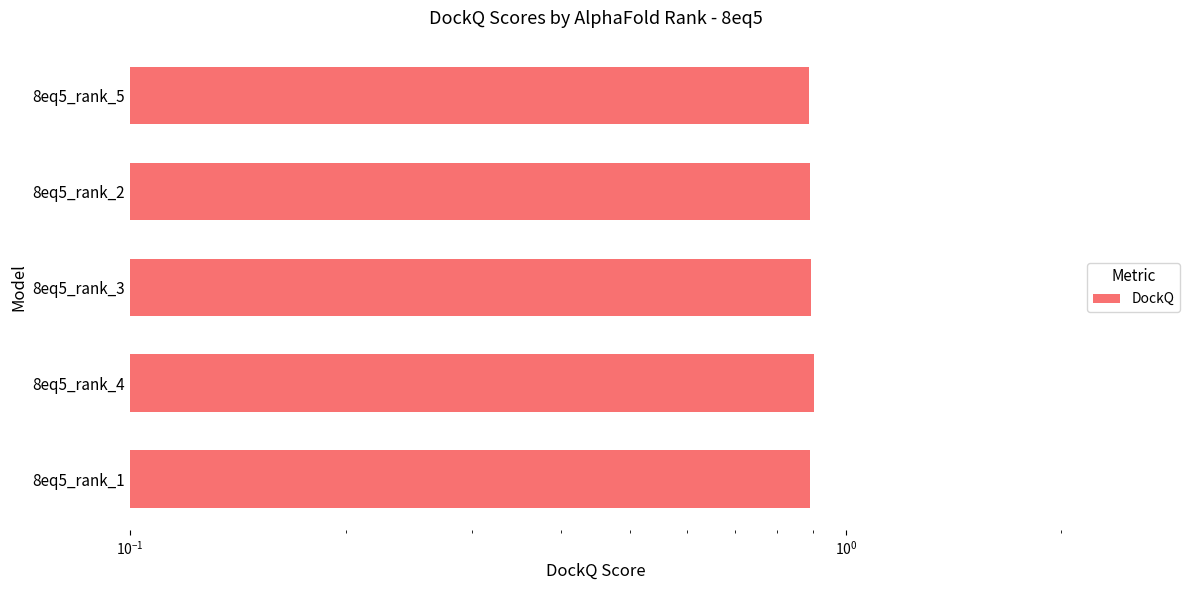

How many bars are there in total?

5